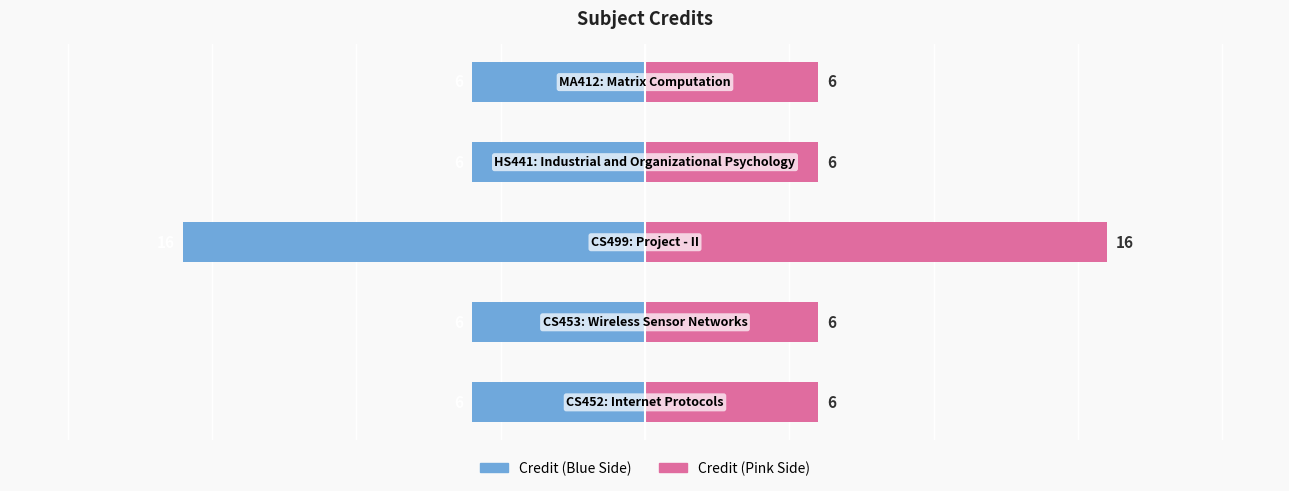

Are the bars grouped side by side (vs. stacked)?

Yes